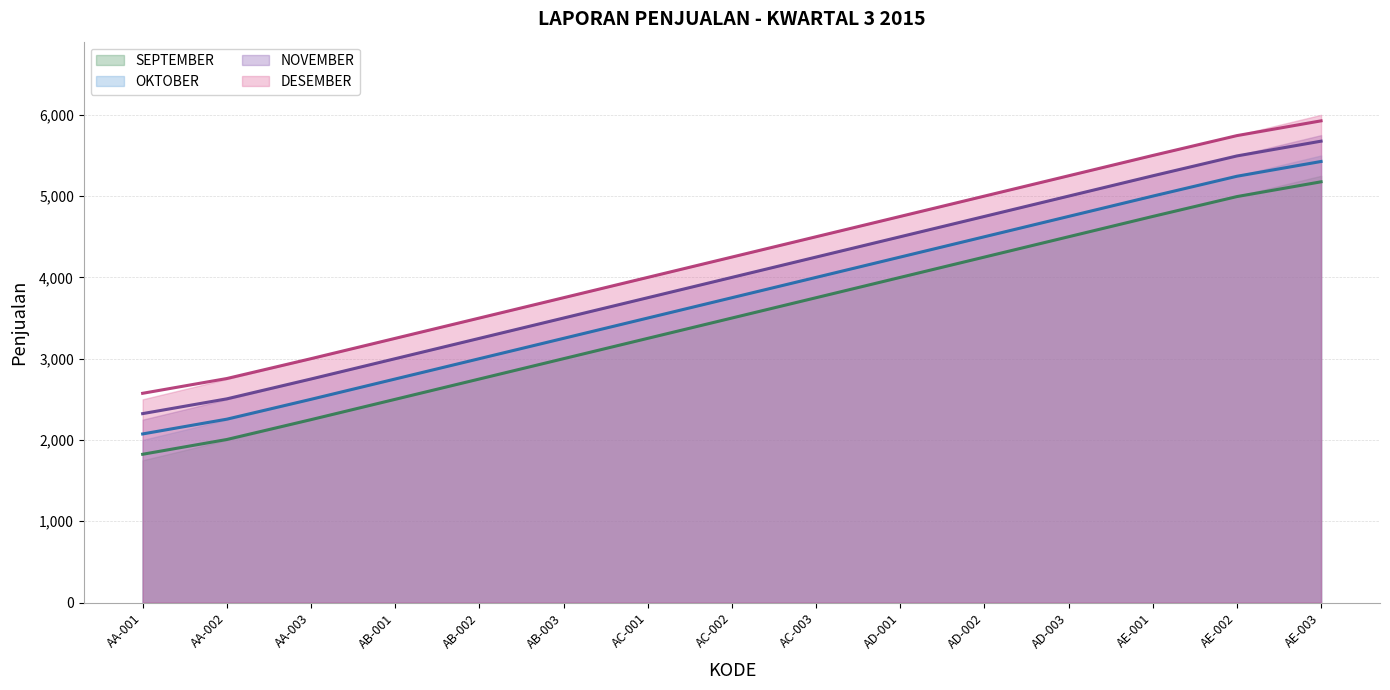

At which category is the sum across all series the highest?

AE-003